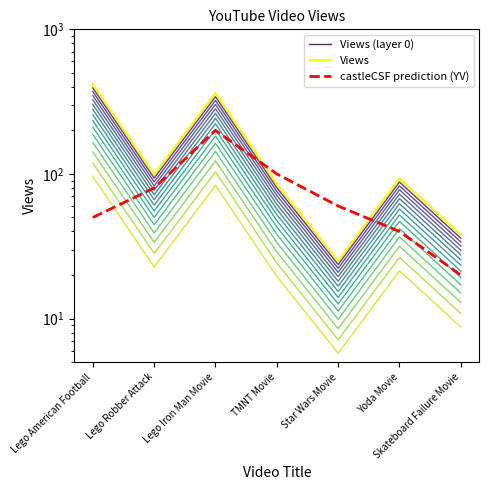

Which label corresponds to the smallest value in the chart?

Skateboard Failure Movie